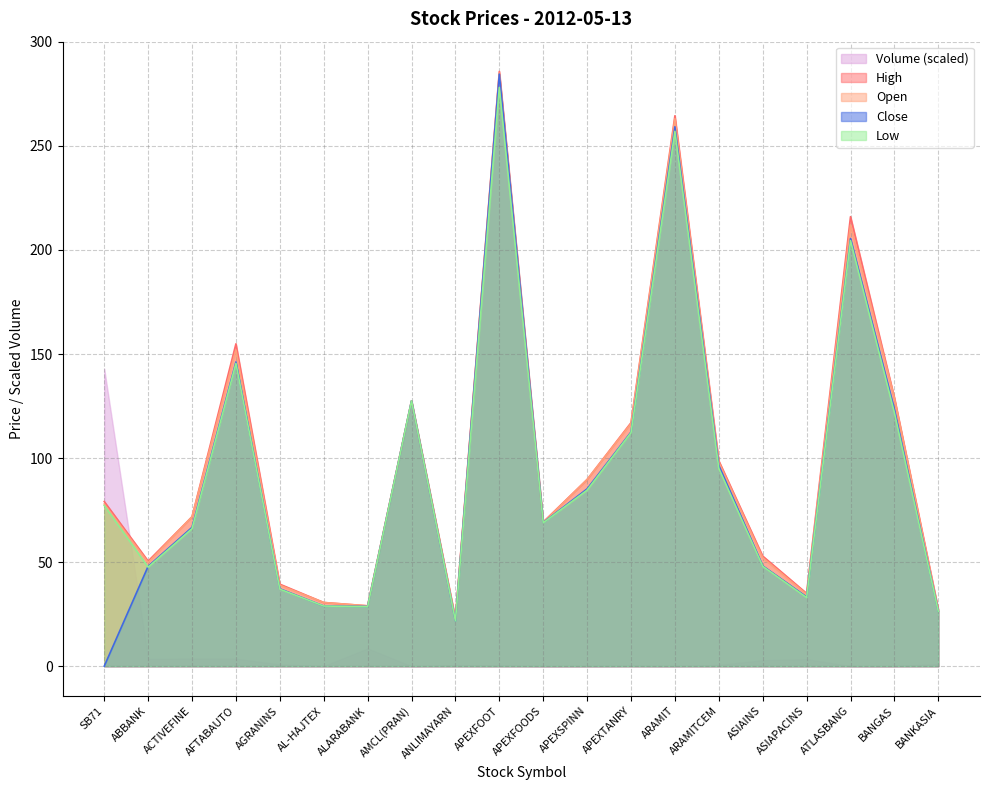

How many data points in Close are above 69?

9